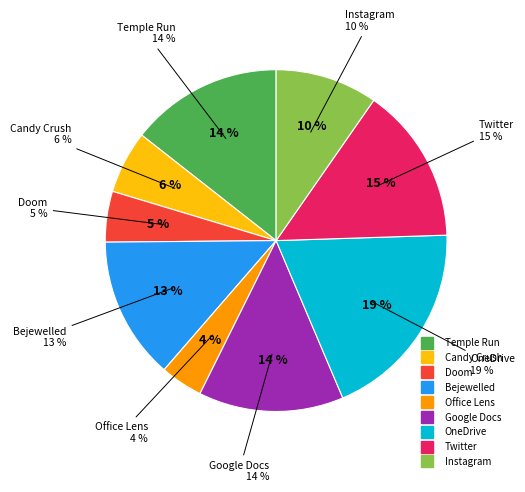

How much of the chart is everything except Twitter?

85.2%